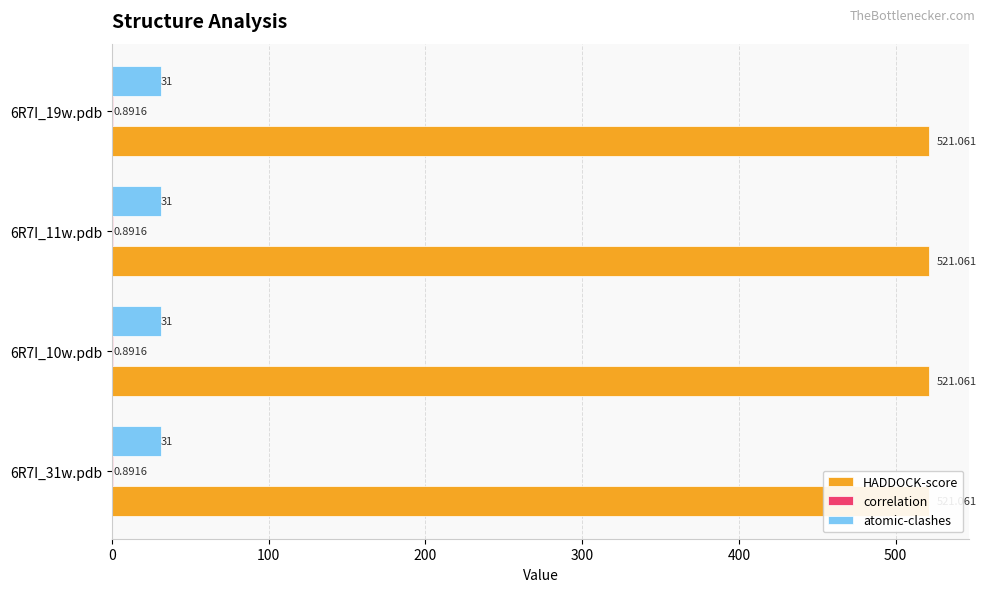

Which series has the widest spread of values?

HADDOCK-score